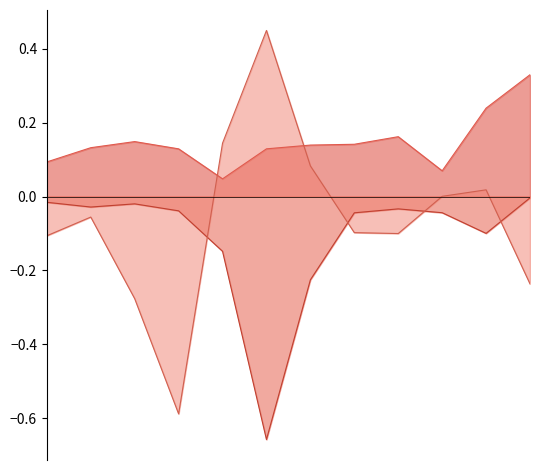

Between which two adjacent categories do Net Cash from Investing Activities and Net Cash from Financing Activities first intersect?

2018-08-17 and 2018-10-26